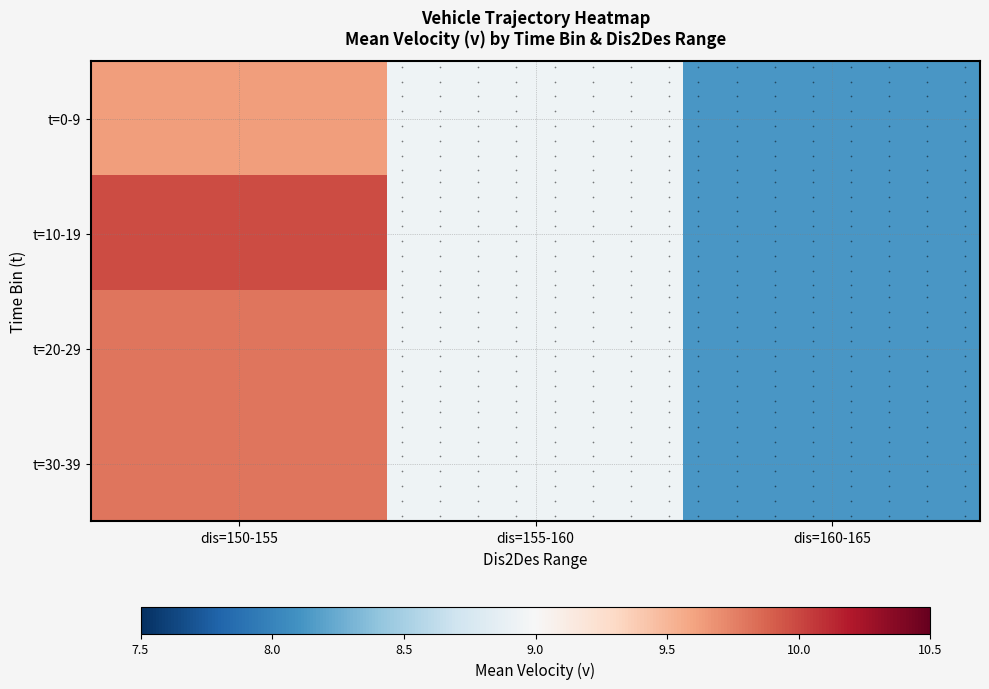

Reading right to left, transcribe all the data shown in this chart.

t=0-9: dis=160-165=8.1	dis=155-160=8.9	dis=150-155=9.6
t=10-19: dis=160-165=8.1	dis=155-160=8.9	dis=150-155=10.0
t=20-29: dis=160-165=8.1	dis=155-160=8.9	dis=150-155=9.8
t=30-39: dis=160-165=8.1	dis=155-160=8.9	dis=150-155=9.8